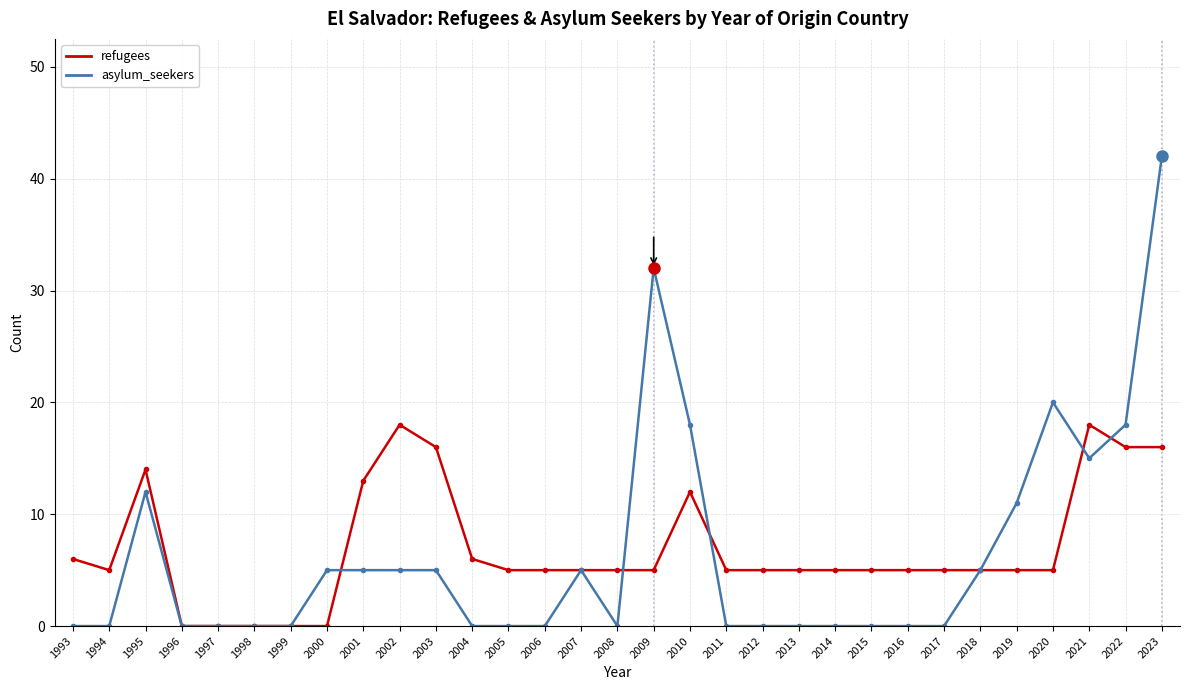

Reading left to right, what are all the values shown in this chart?

refugees: 1993=6	1994=5	1995=14	1996=0	1997=0	1998=0	1999=0	2000=0	2001=13	2002=18	2003=16	2004=6	2005=5	2006=5	2007=5	2008=5	2009=5	2010=12	2011=5	2012=5	2013=5	2014=5	2015=5	2016=5	2017=5	2018=5	2019=5	2020=5	2021=18	2022=16	2023=16
asylum_seekers: 1993=0	1994=0	1995=12	1996=0	1997=0	1998=0	1999=0	2000=5	2001=5	2002=5	2003=5	2004=0	2005=0	2006=0	2007=5	2008=0	2009=32	2010=18	2011=0	2012=0	2013=0	2014=0	2015=0	2016=0	2017=0	2018=5	2019=11	2020=20	2021=15	2022=18	2023=42